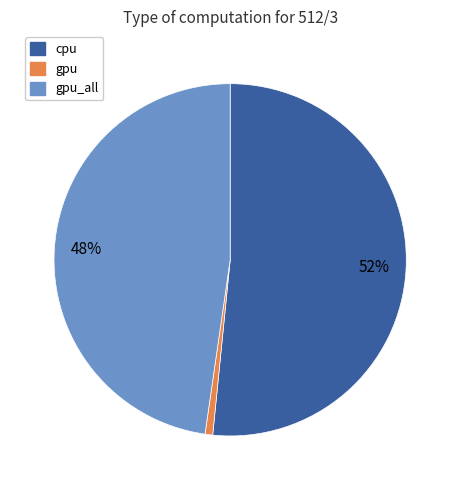

Count the number of slices in the pie.

3